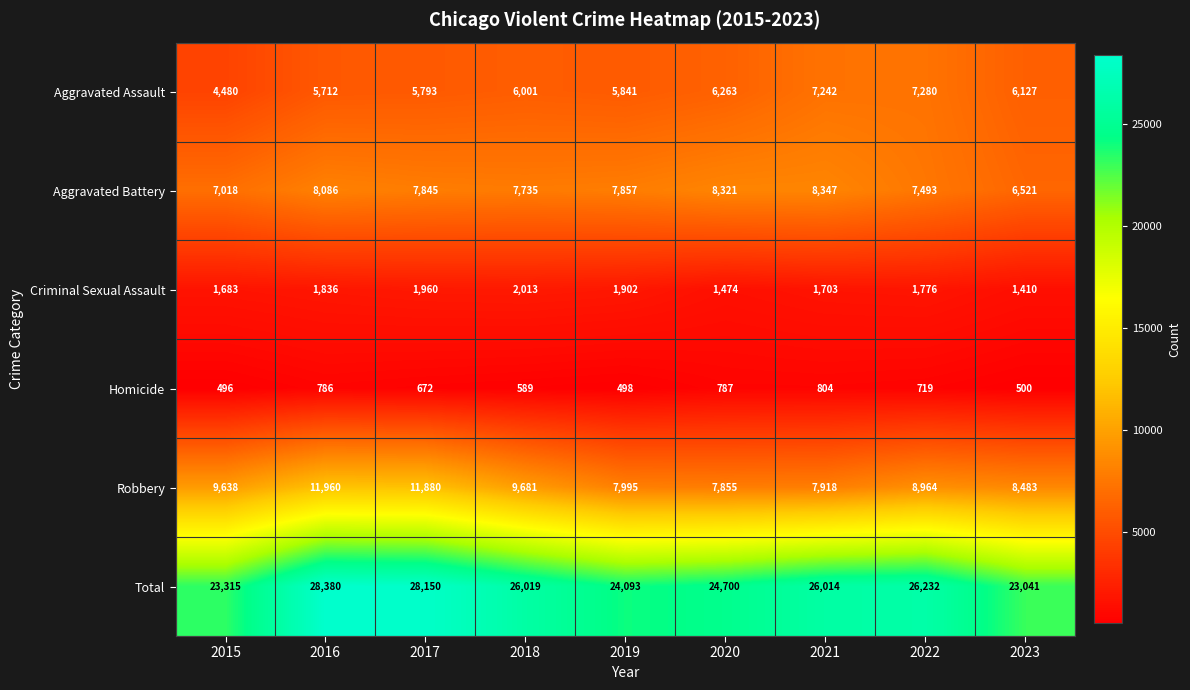

At which label is Aggravated Assault closest to 5880?

2019